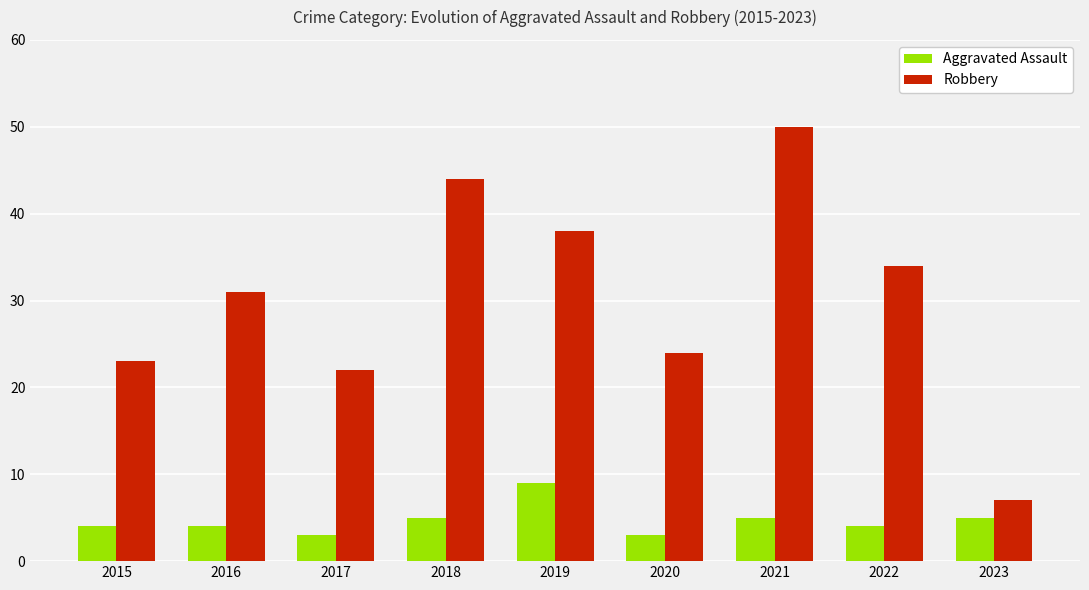

Which series has the widest spread of values?

Robbery